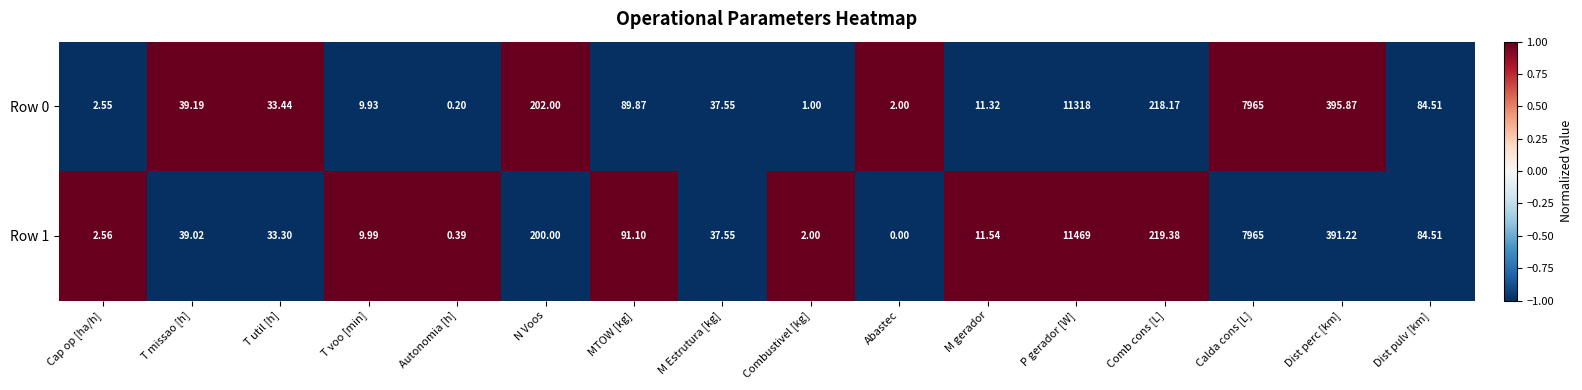

At how many categories does at least one series exceed 0?

16